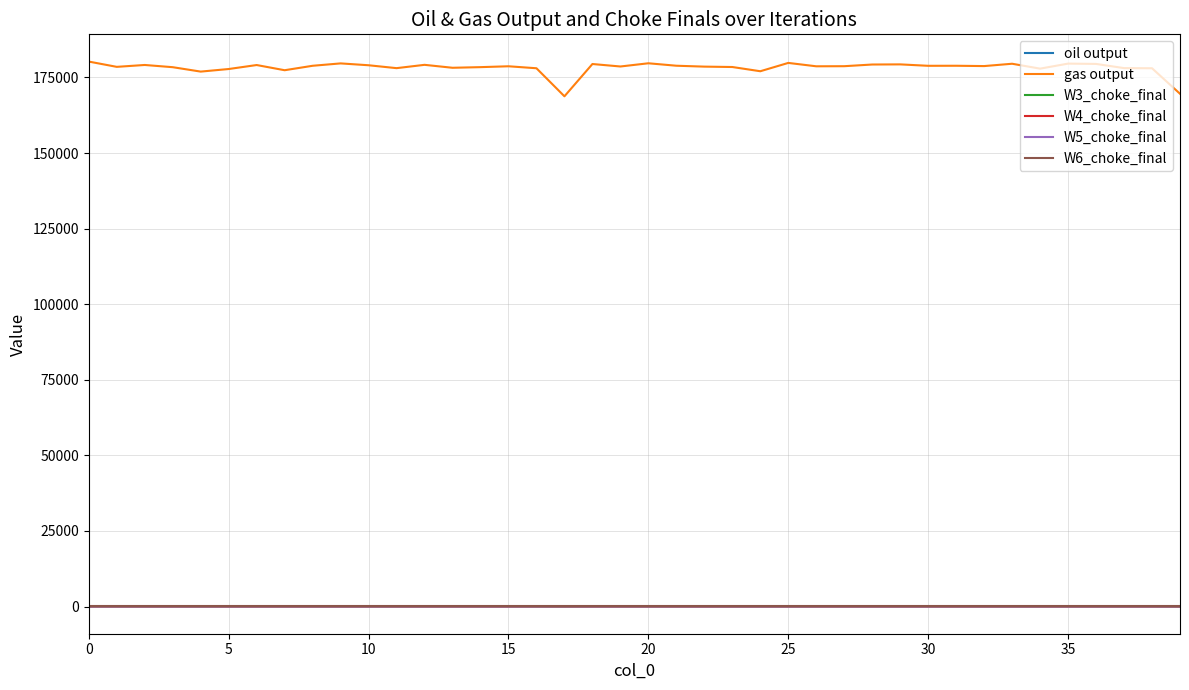

How many lines are shown in the chart?

6